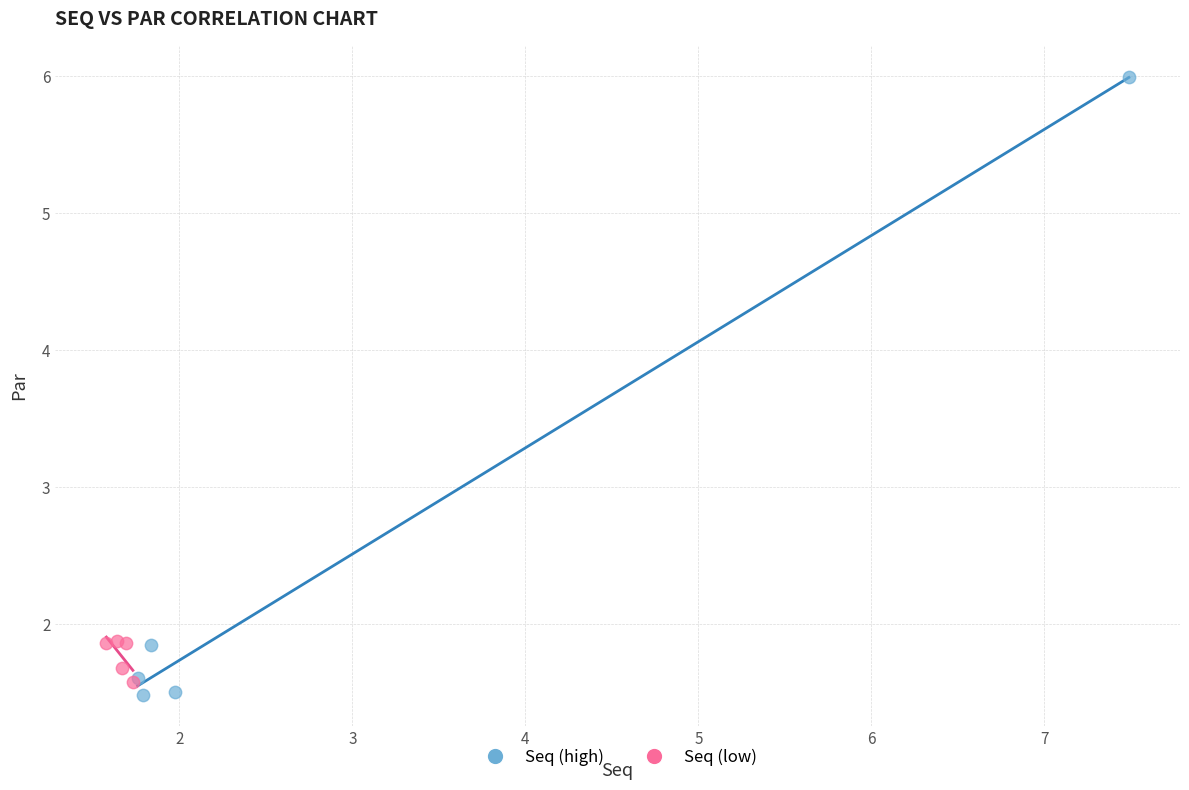

Which series has the largest Y range (max minus min)?

Seq (high)